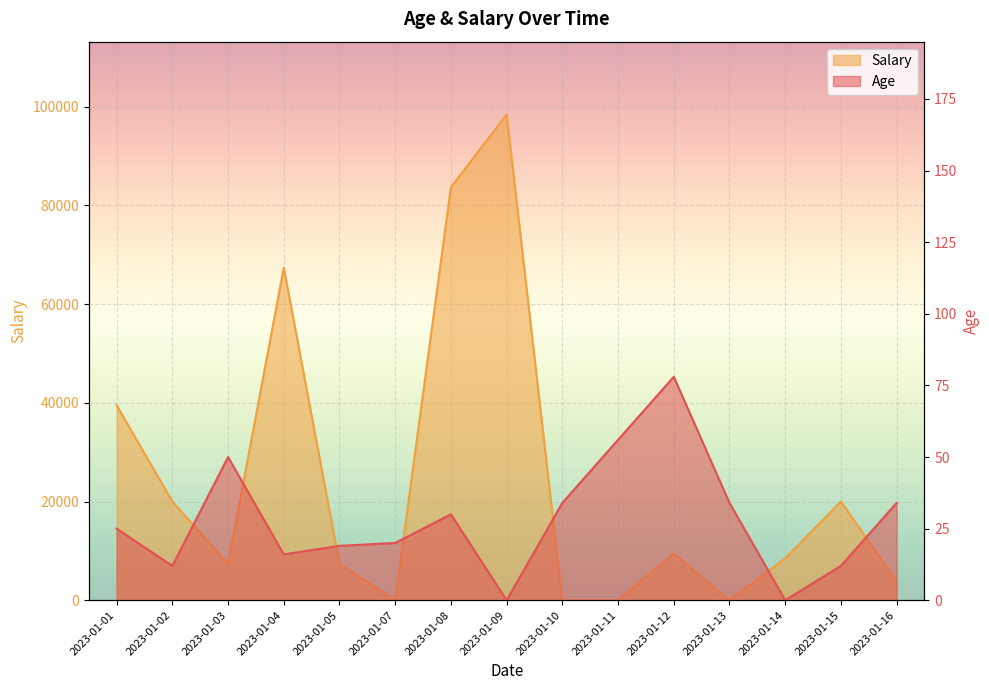

What is the difference between the maximum and minimum values in the Salary series?

98382.9